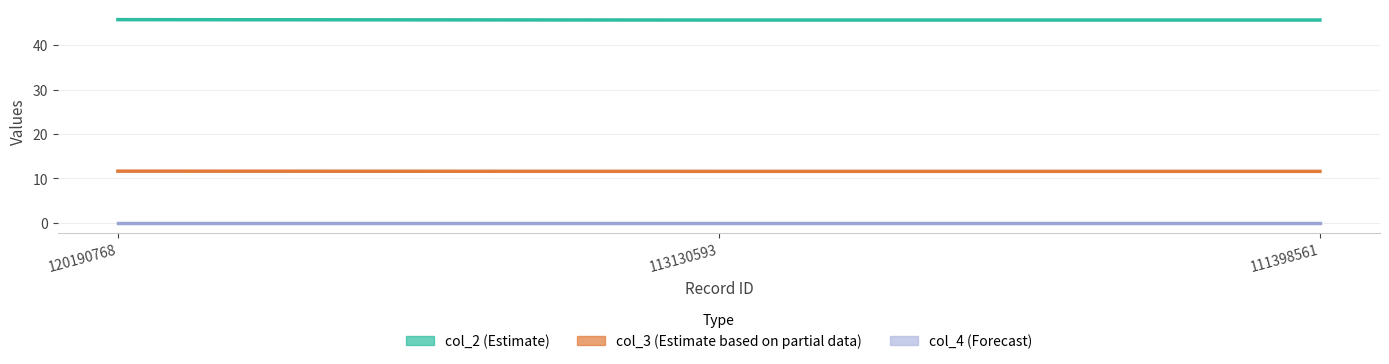

Between 113130593 and 111398561, which series saw the biggest shift?

col_3 (Estimate based on partial data)